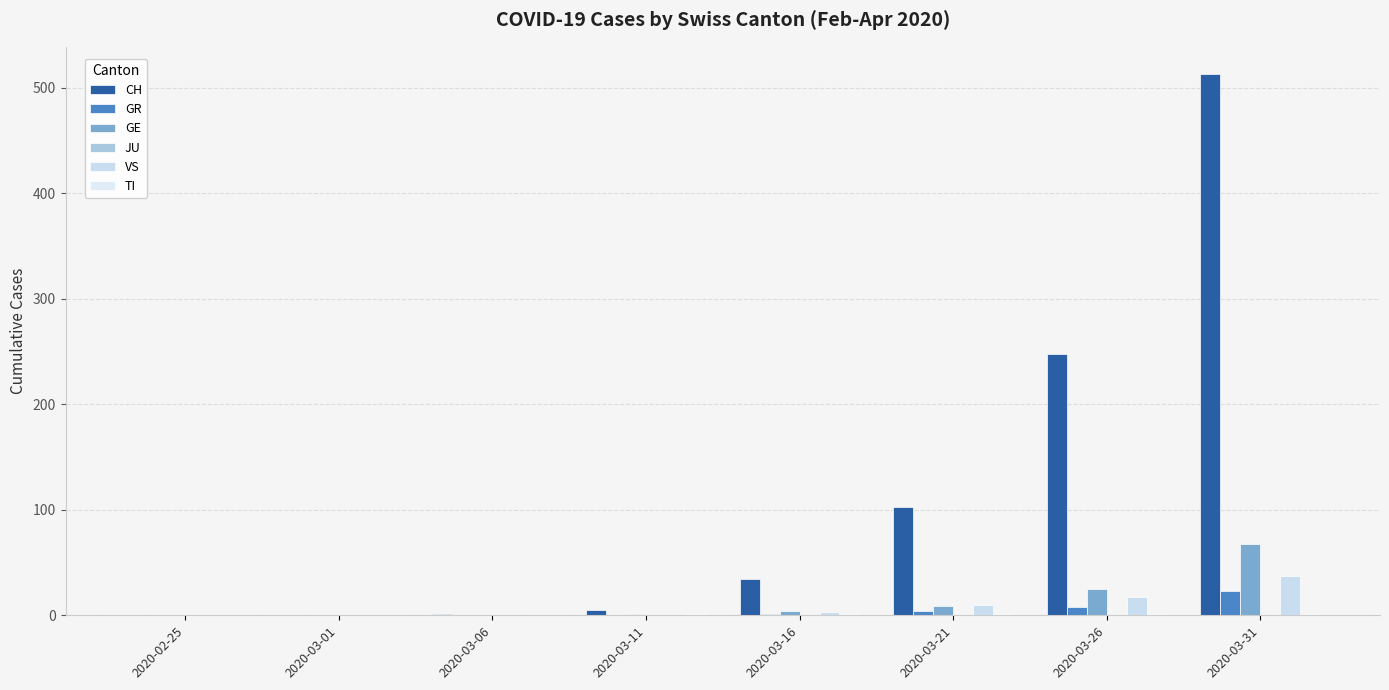

Which category has the highest value in the VS series?

2020-03-31